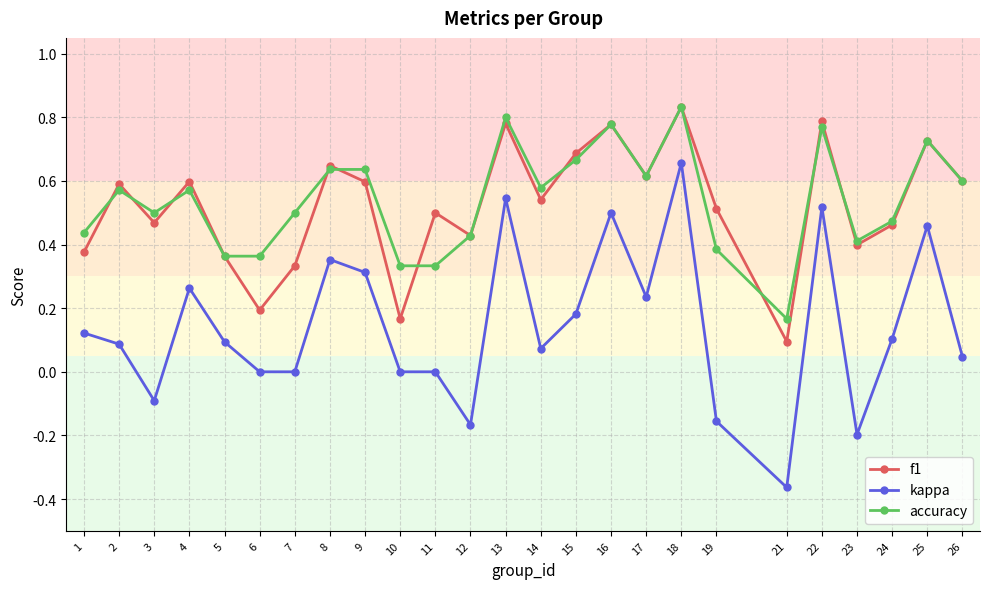

At which category does kappa reach its first local peak?

4